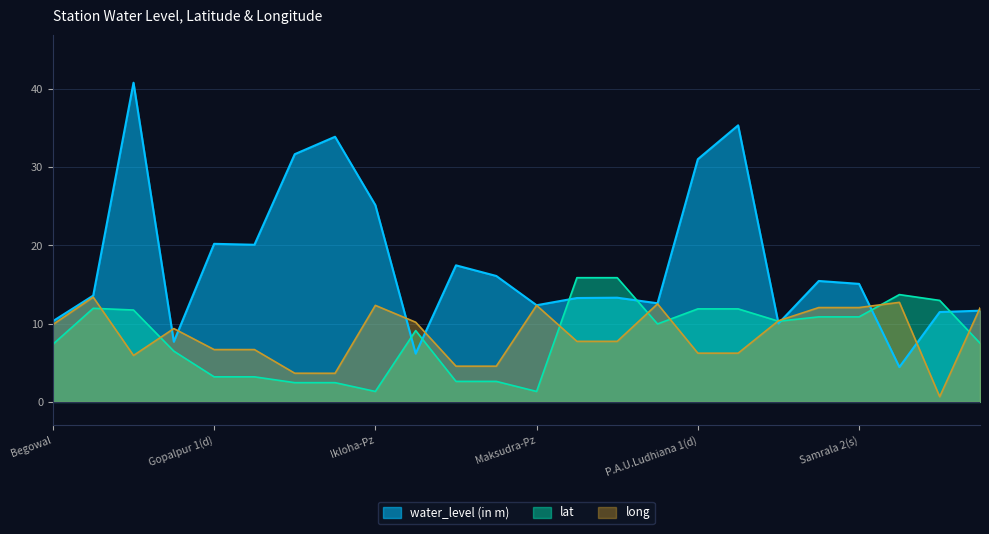

What position from the right is Utlan?

1